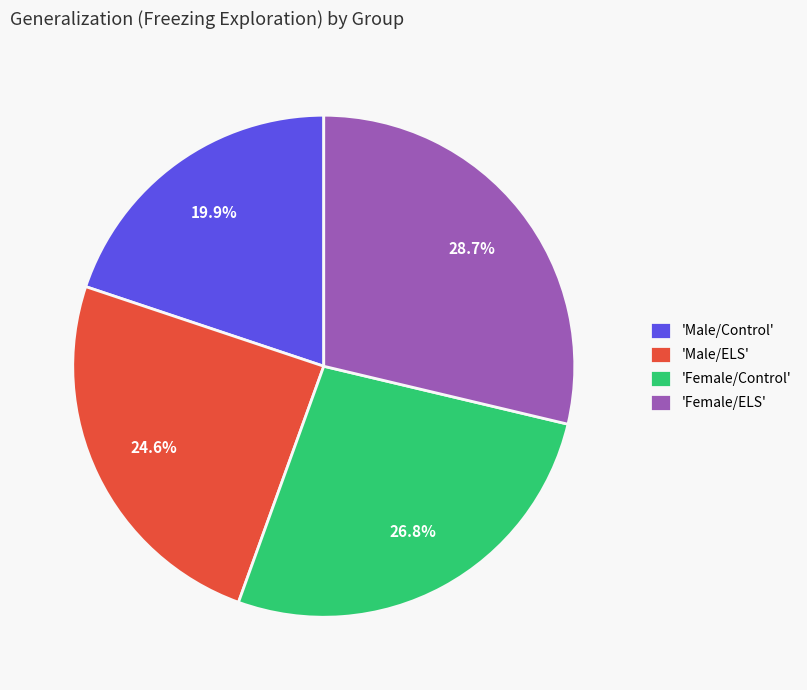

Which slice is the largest?

'Female/ELS'